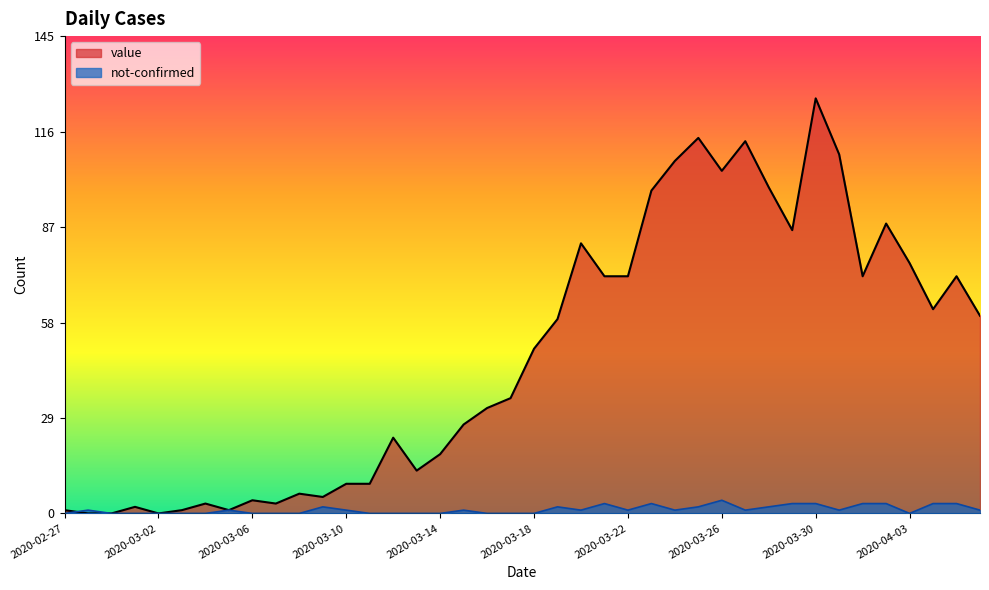

Rank the series at 2020-03-17 from highest to lowest value.

value, not-confirmed